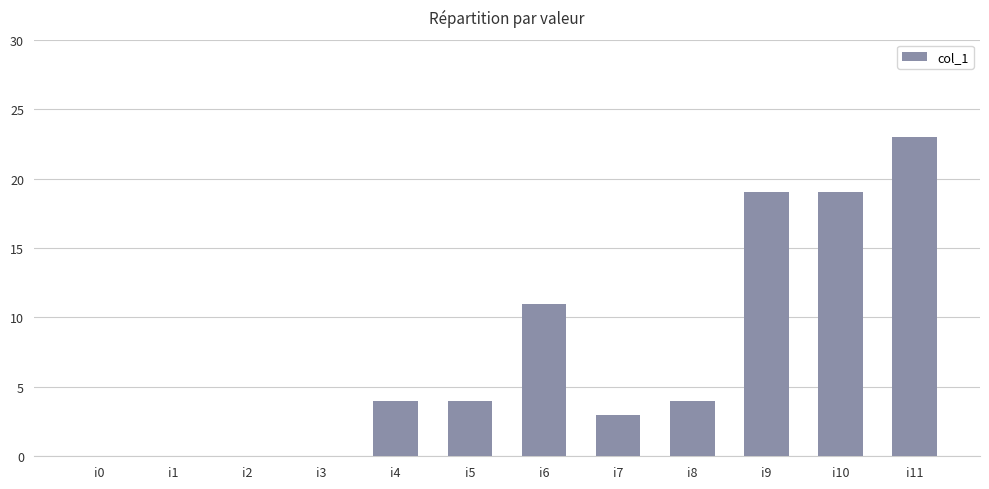

Is it true that the value at i8 is 4?

True